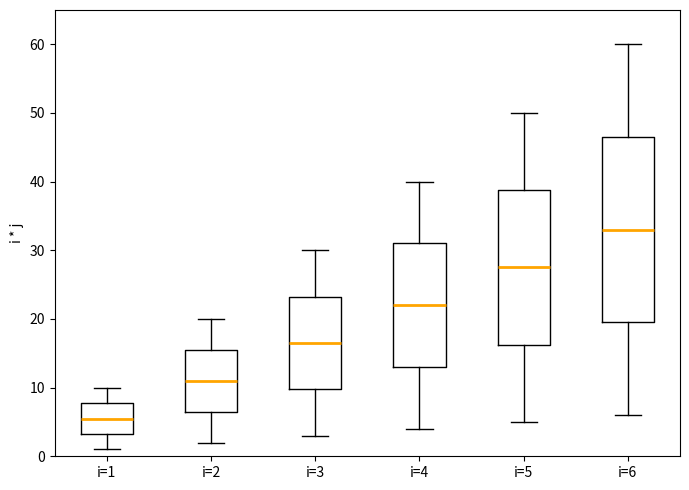

Reading left to right, transcribe this box plot: for each box, give where its median line is, the range the box spans, and where its two whiskers end, as read against the y-axis. The values are not printed on the chart, so give them approximately, as read against the axis.

i=1: median 6, box 3 to 8, whiskers 1 to 10
i=2: median 11, box 7 to 16, whiskers 2 to 20
i=3: median 17, box 10 to 23, whiskers 3 to 30
i=4: median 22, box 13 to 31, whiskers 4 to 40
i=5: median 28, box 16 to 39, whiskers 5 to 50
i=6: median 33, box 20 to 47, whiskers 6 to 60